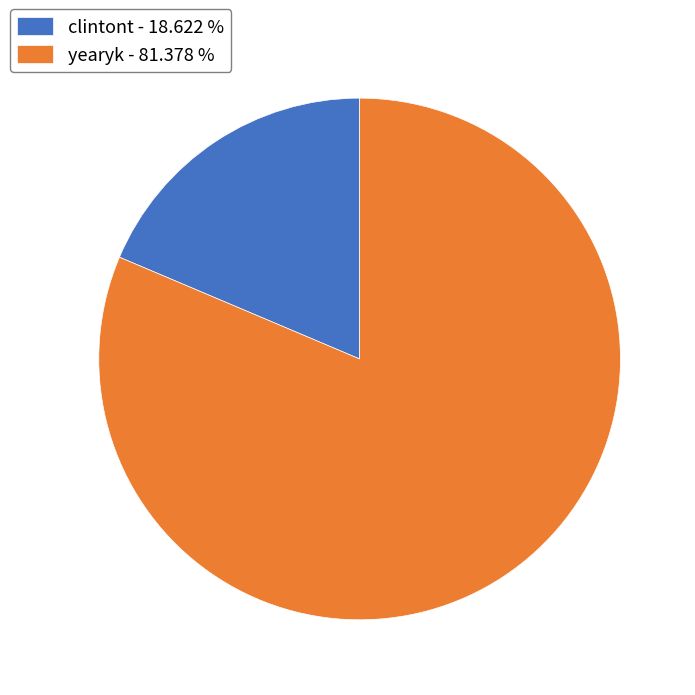

Rank the categories by value from highest to lowest.

yearyk, clintont